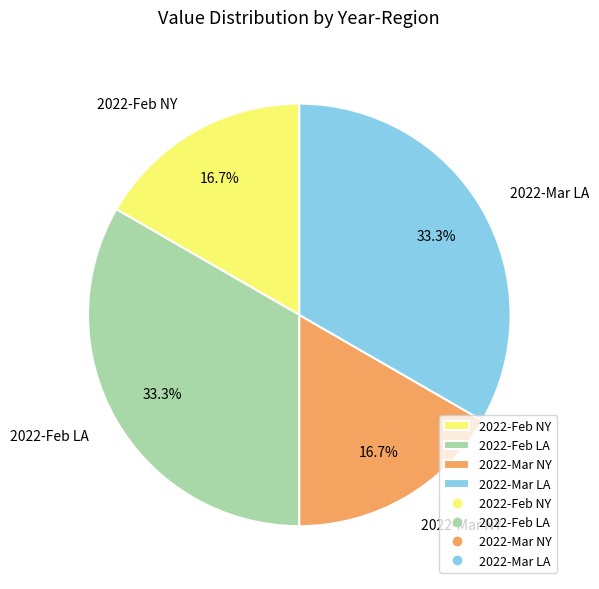

What is the ratio of the value at 2022-Feb NY to the value at 2022-Mar LA?

0.5